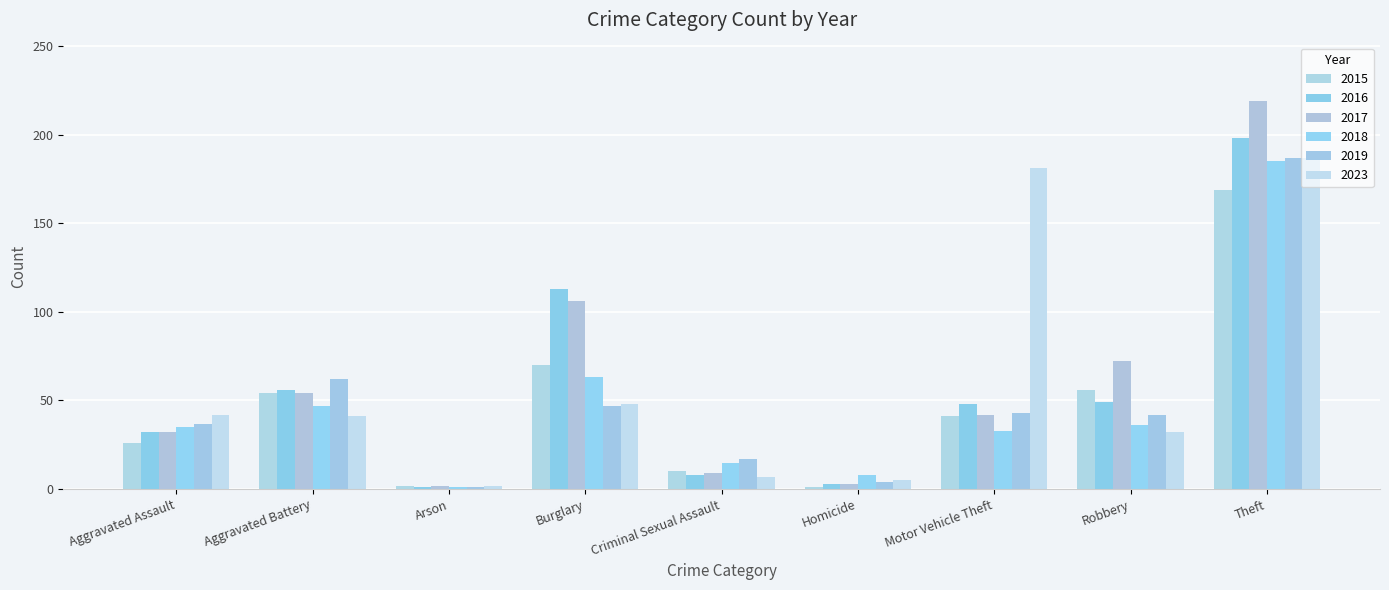

How many groups of bars are there?

9